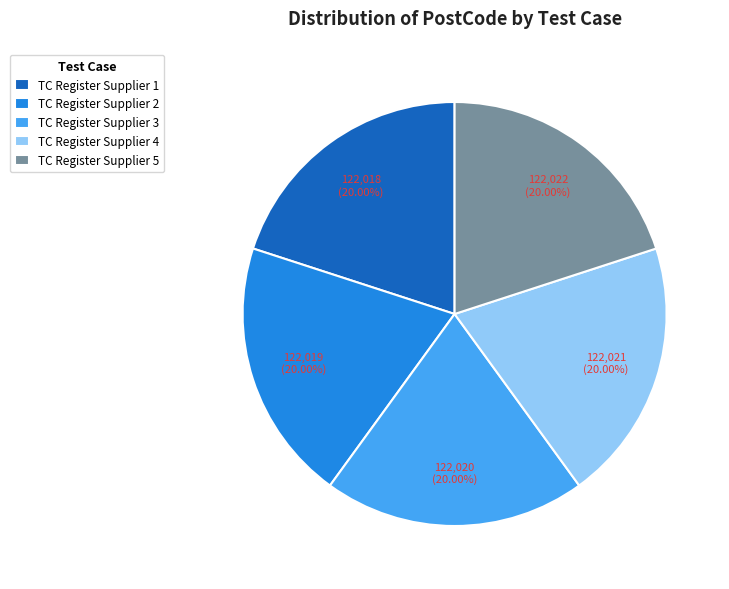

To the nearest percent, what is the average slice percentage?

20%